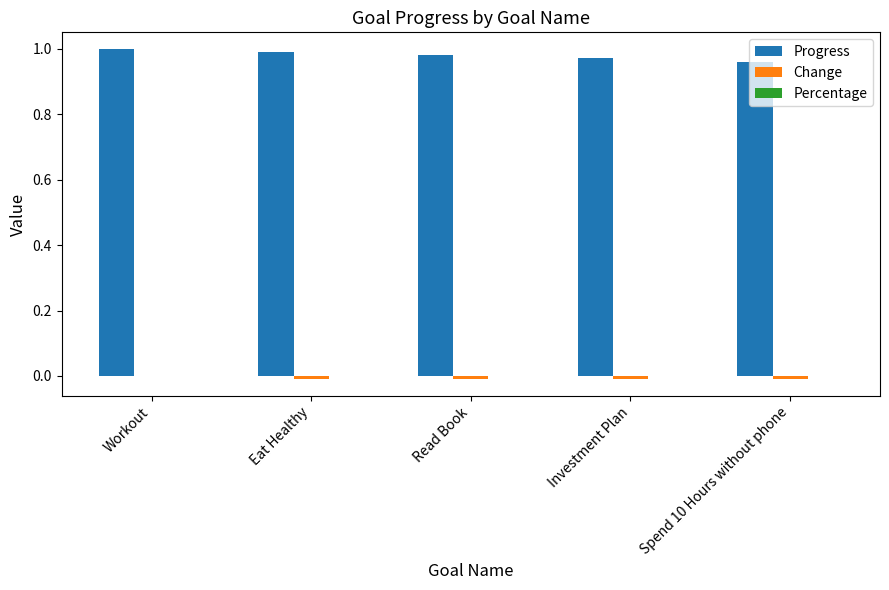

True or false: Progress has a value of 1.0 at Read Book.

True